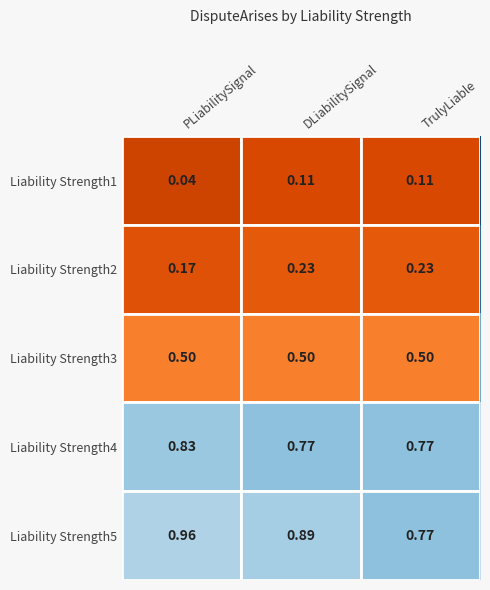

At which label does Liability Strength1 reach its minimum?

PLiabilitySignal